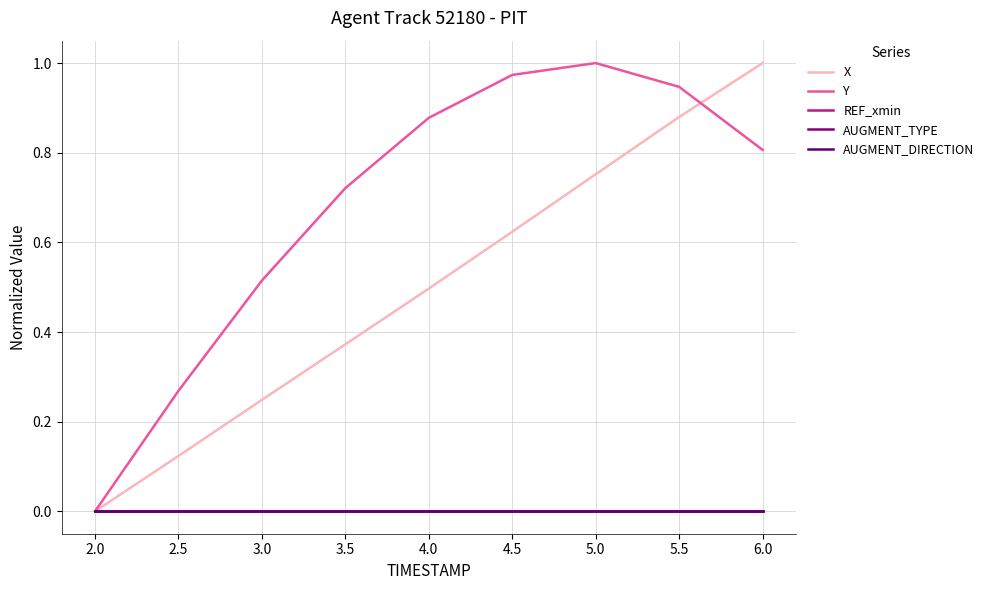

Does the chart display data point markers on the line(s)?

No